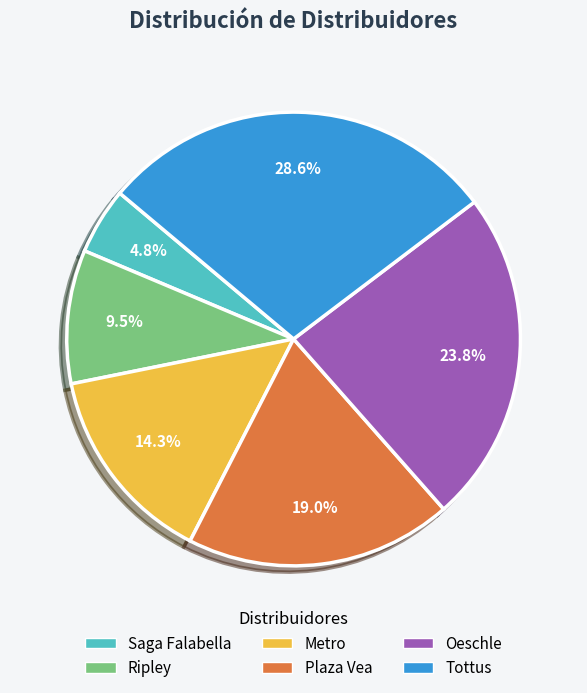

Rank the categories by value from lowest to highest.

Saga Falabella, Ripley, Metro, Plaza Vea, Oeschle, Tottus